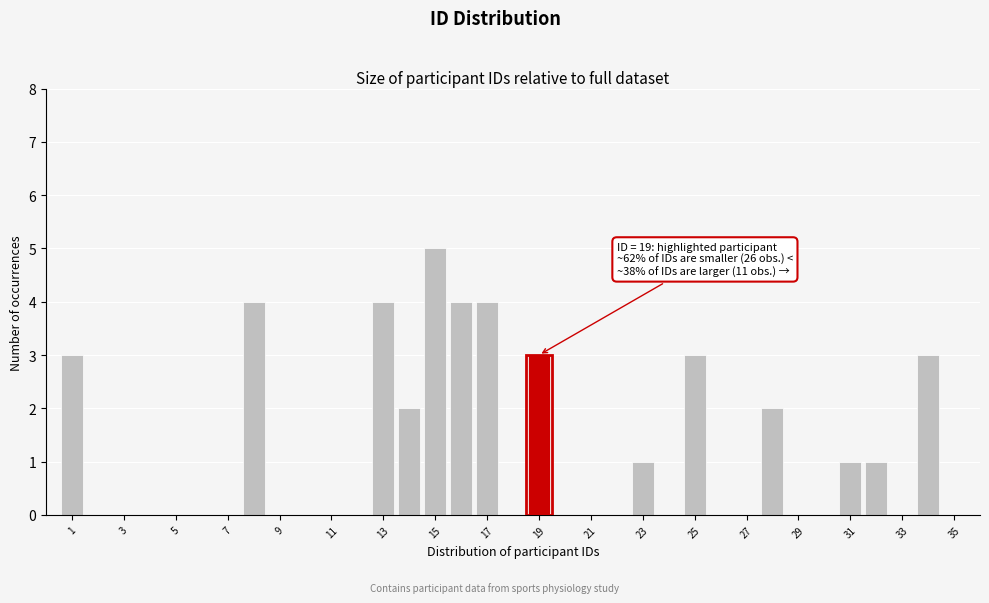

Over which range of the x-axis is the bar tallest?

14.5 to 15.5